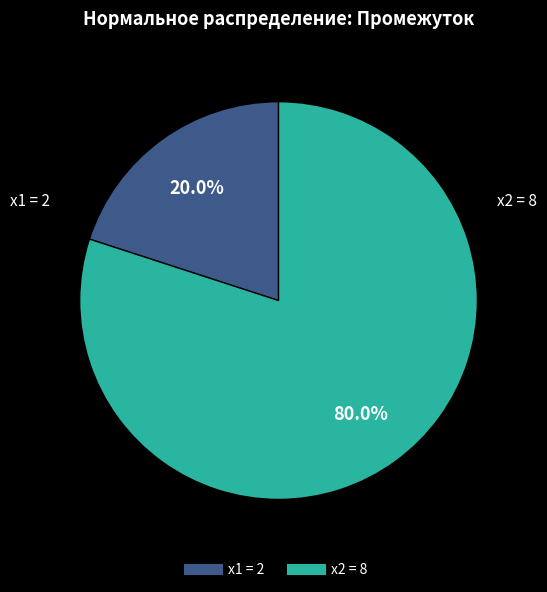

To the nearest percent, what is the difference between the x2 = 8 and x1 = 2 slice percentages?

60%